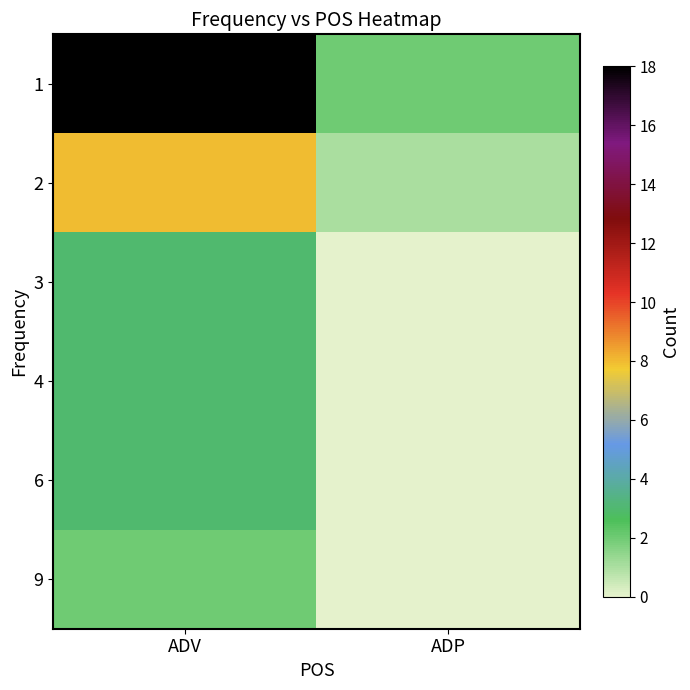

At which category is the sum across all series the highest?

ADV